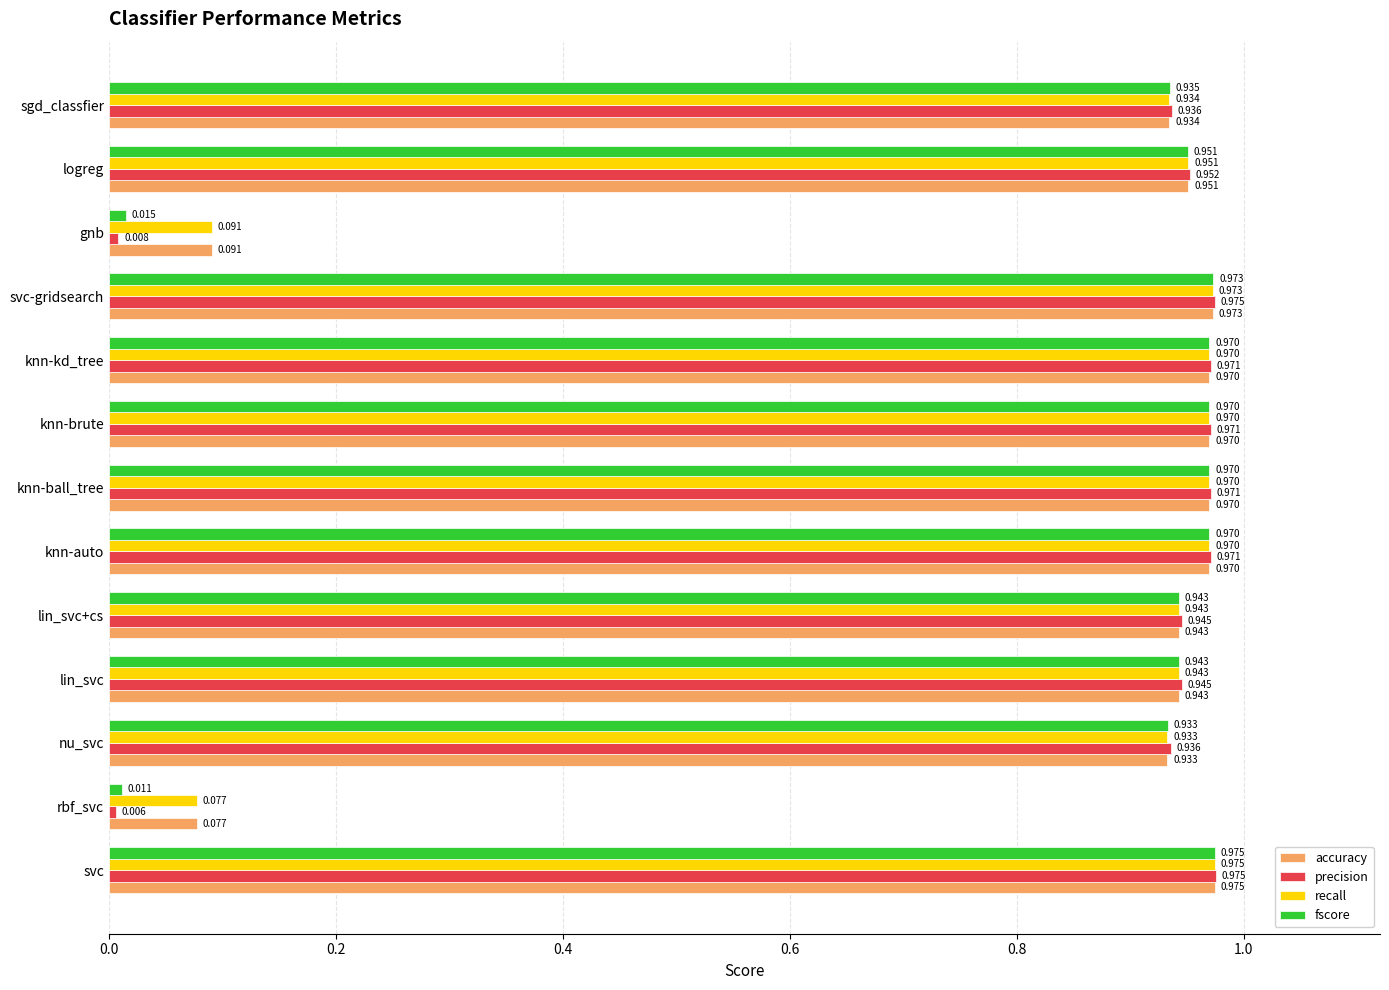

At which label does fscore reach its minimum?

rbf_svc